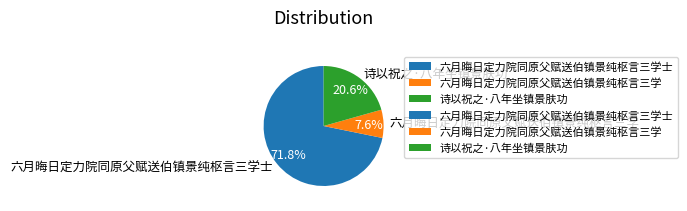

To the nearest percent, what is the combined percentage of 诗以祝之·八年坐镇景肤功 and 六月晦日定力院同原父赋送伯镇景纯枢言三学?

28%